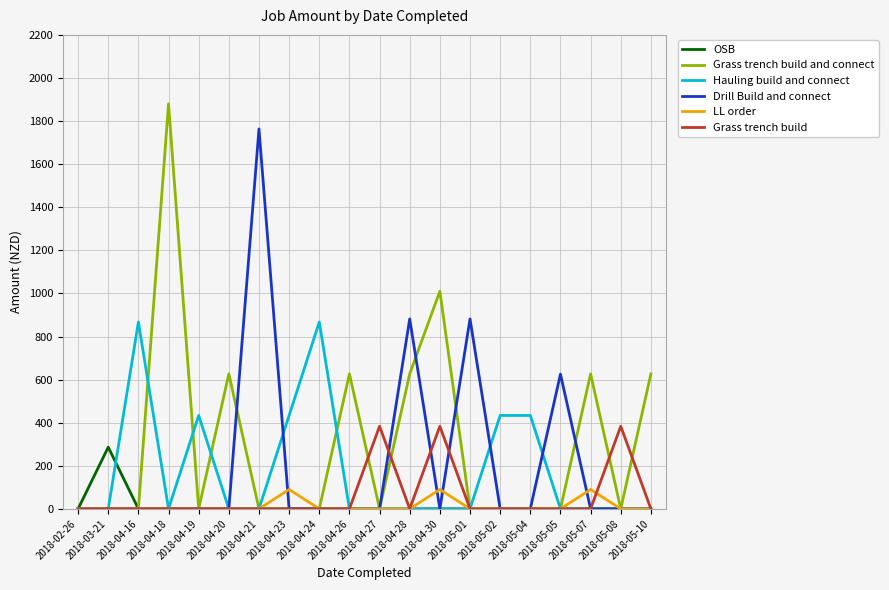

What is the difference between the highest and lowest values at 2018-05-05?

625.5